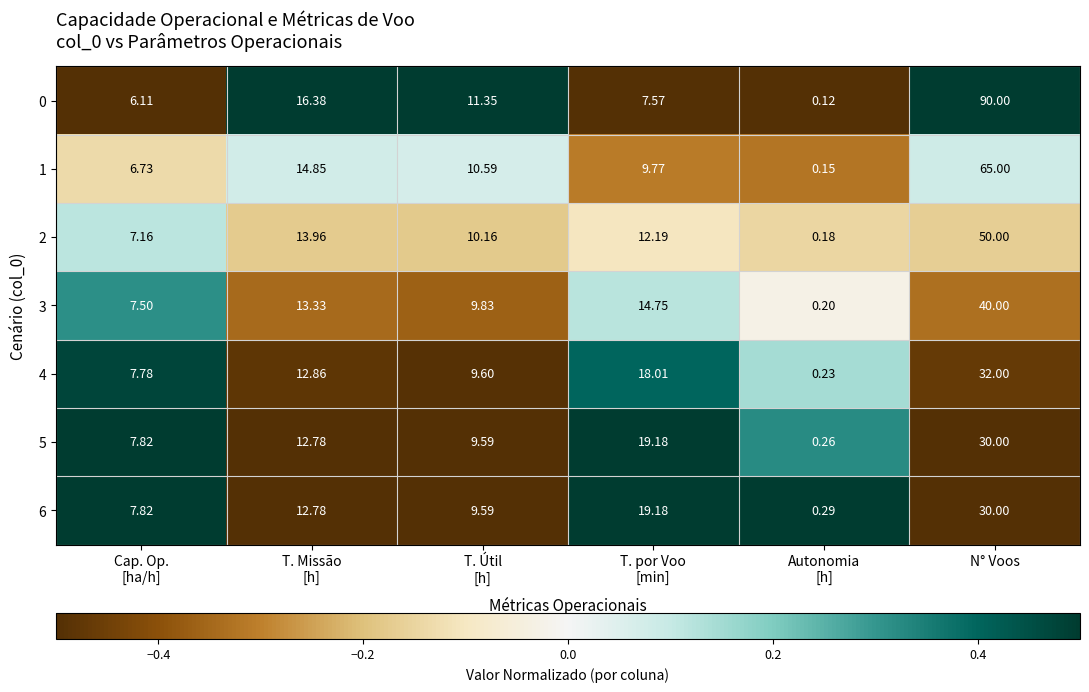

What is the greatest value displayed?

90.0